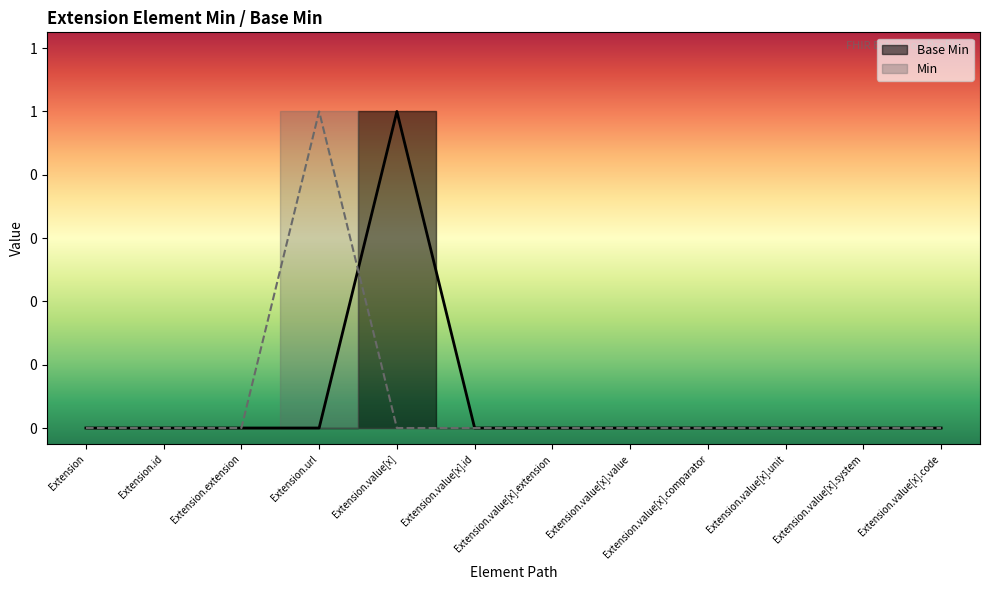

Rank the categories by value from lowest to highest.

Extension, Extension.id, Extension.extension, Extension.url, Extension.value[x].id, Extension.value[x].extension, Extension.value[x].value, Extension.value[x].comparator, Extension.value[x].unit, Extension.value[x].system, Extension.value[x].code, Extension.value[x]